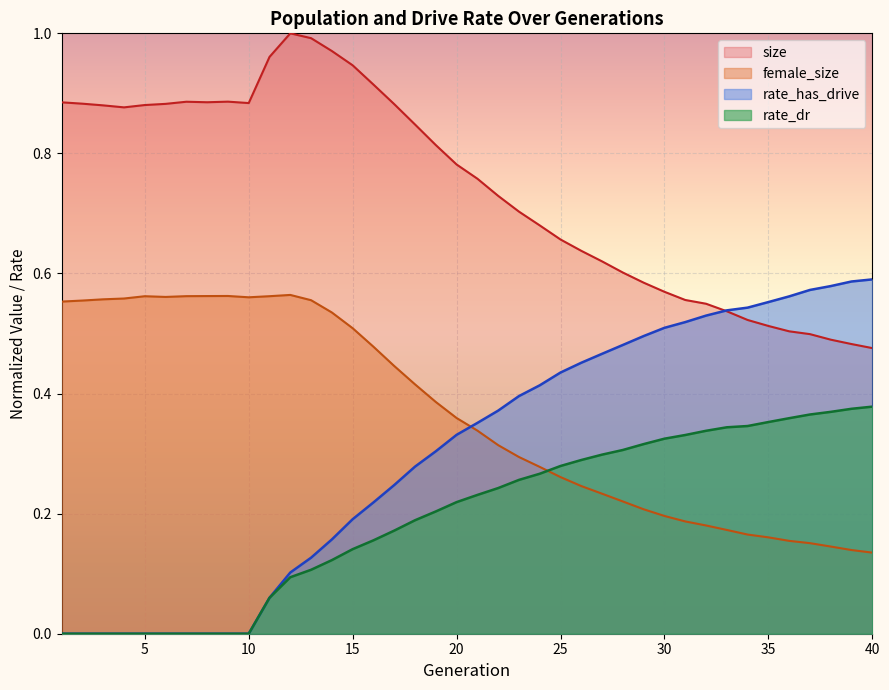

Does the chart display data point markers on the line(s)?

No